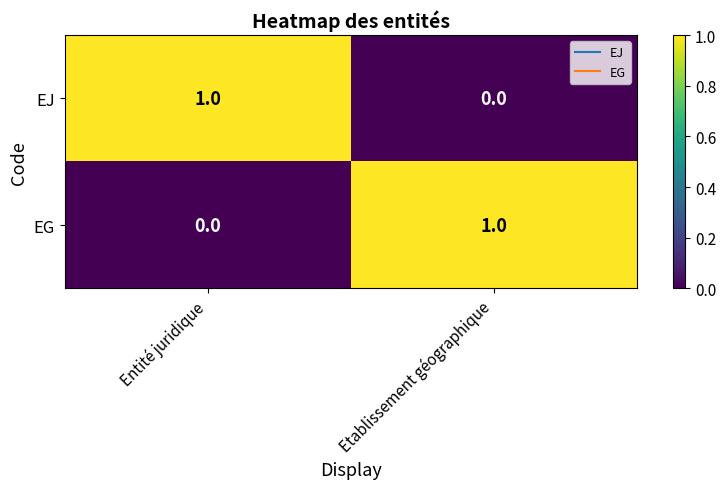

Where is EG nearest to the value 0?

Entité juridique